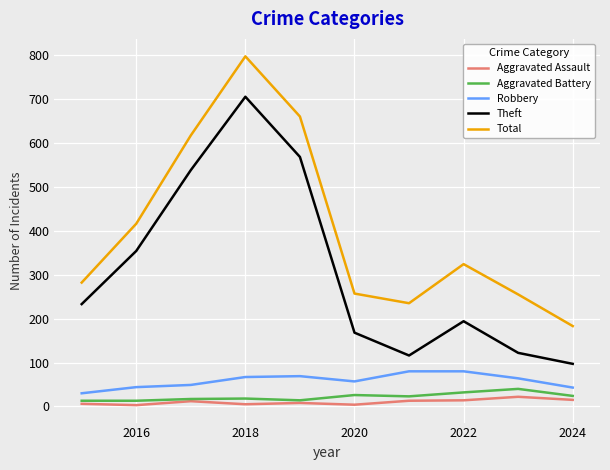

True or false: Theft and Aggravated Battery intersect in this chart.

False